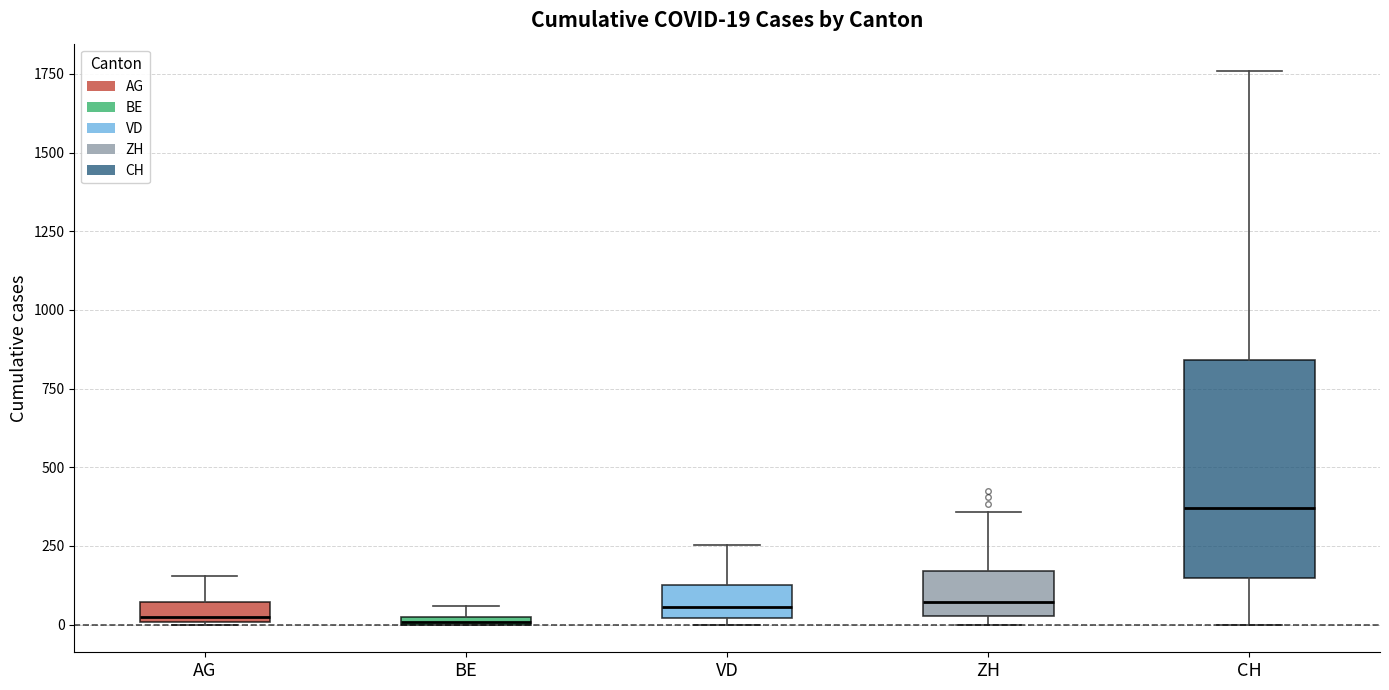

Comparing the boxes themselves (not the whiskers), which one is the tallest?

CH